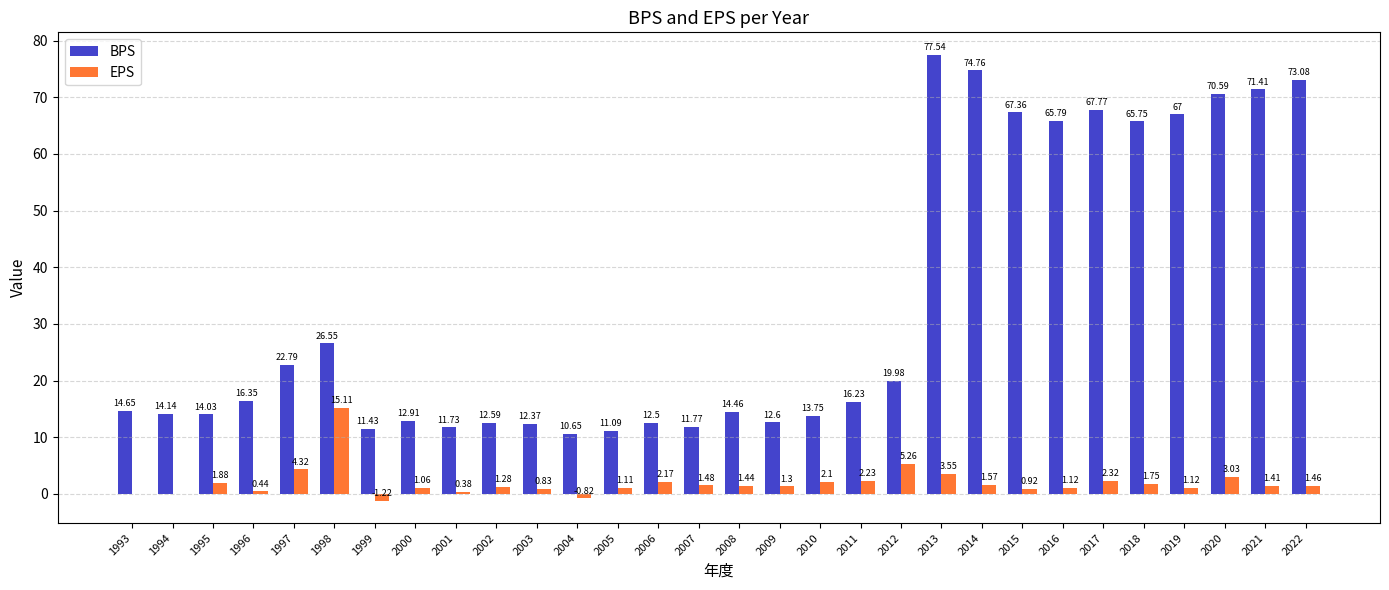

Which series has the largest total across all categories?

BPS